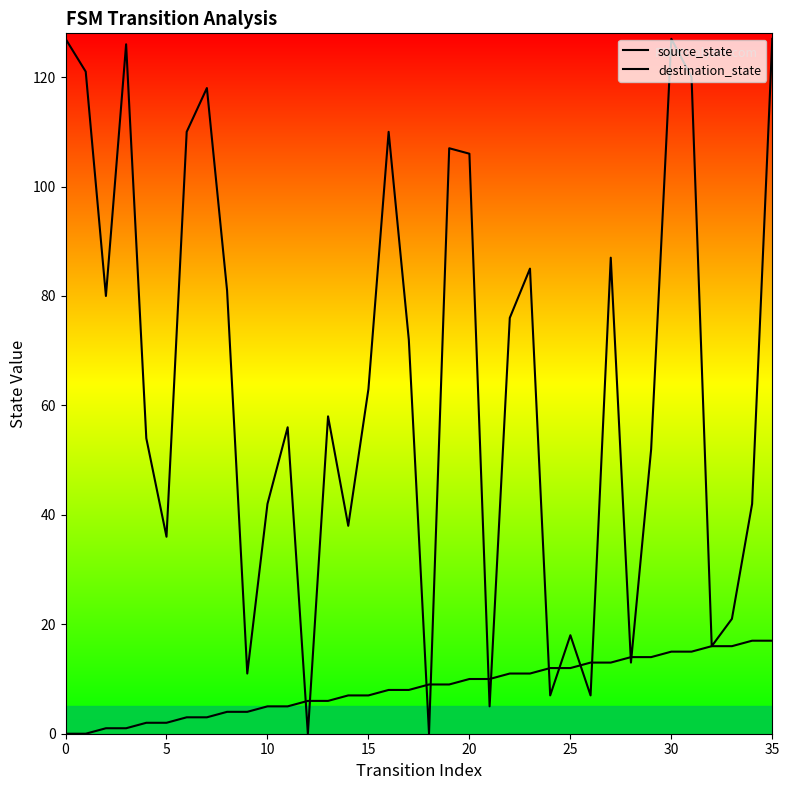

The value of destination_state at 26 is 2. True or false?

False